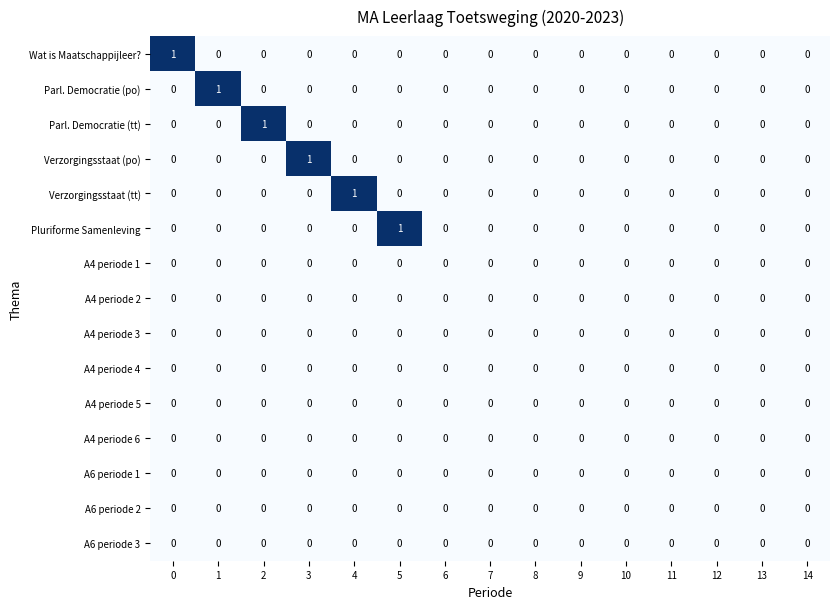

What is the difference between the highest and lowest values at 1?

1